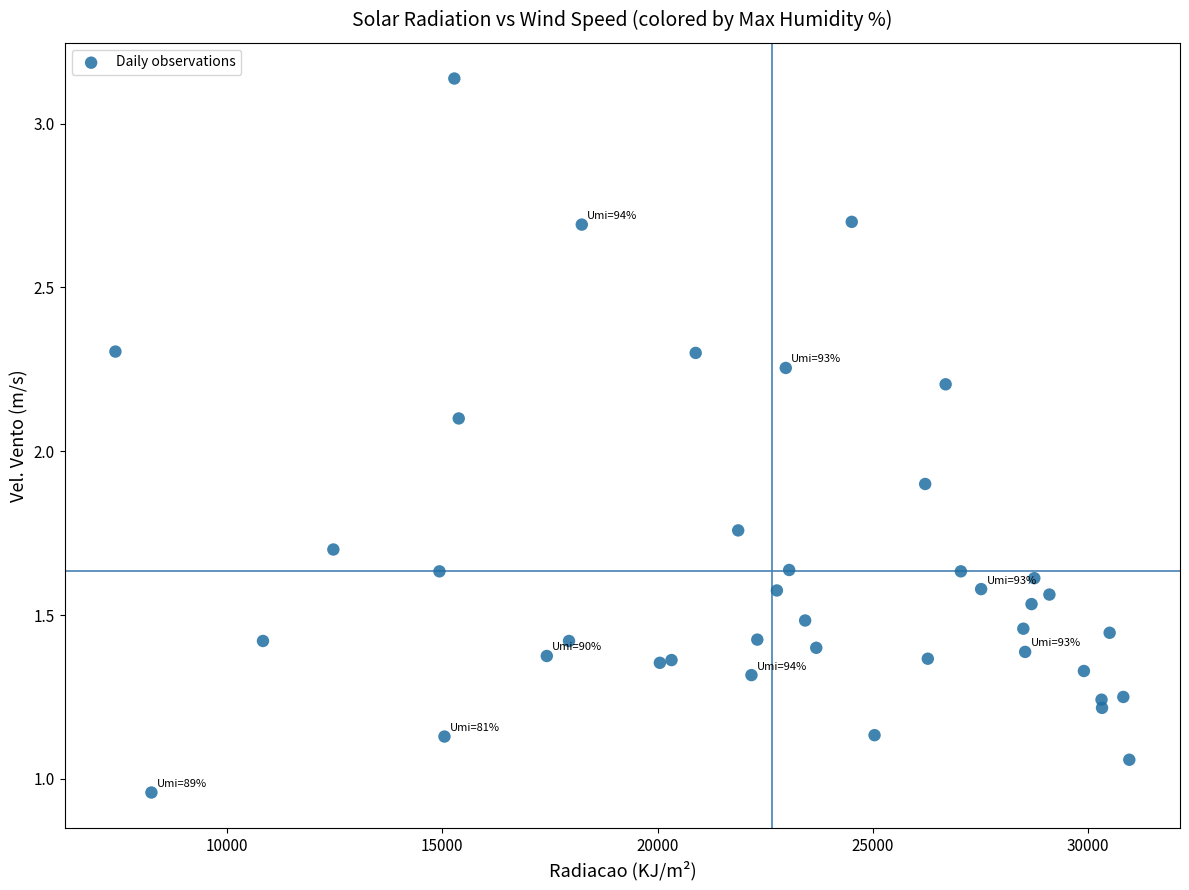

What is the range of Y values (max minus min)?

2.2